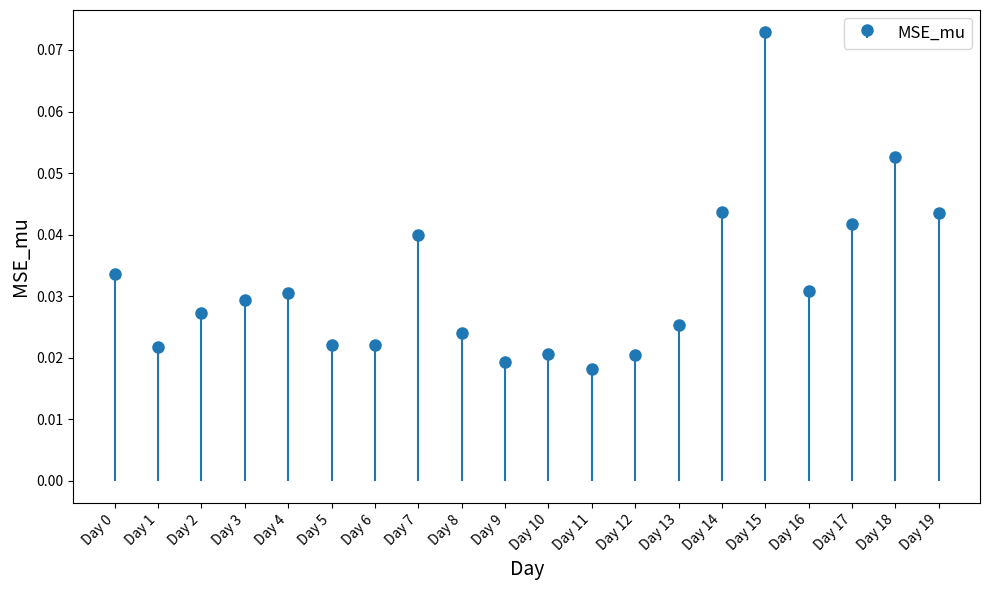

Does the chart contain any negative values?

No